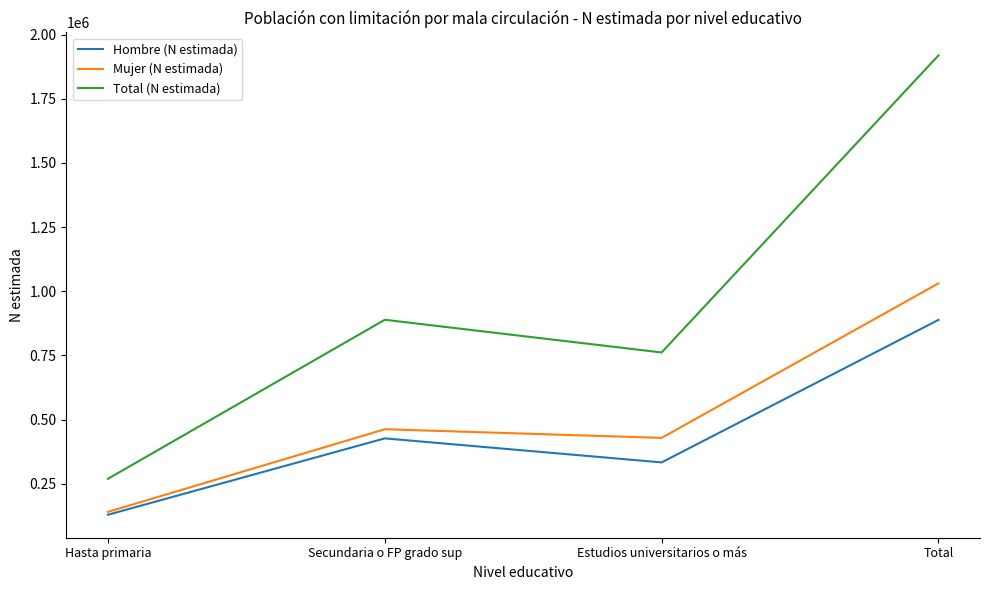

Which series has the widest spread of values?

Total (N estimada)